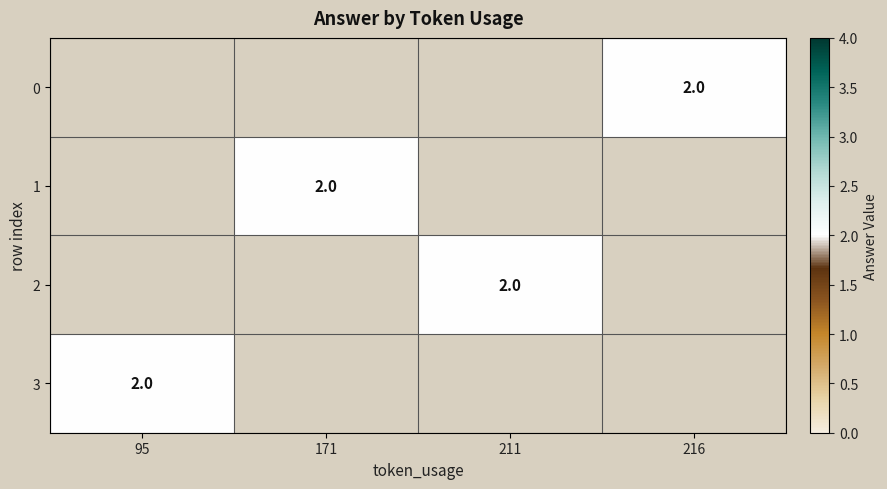

Which category has the lowest value across all series?

216